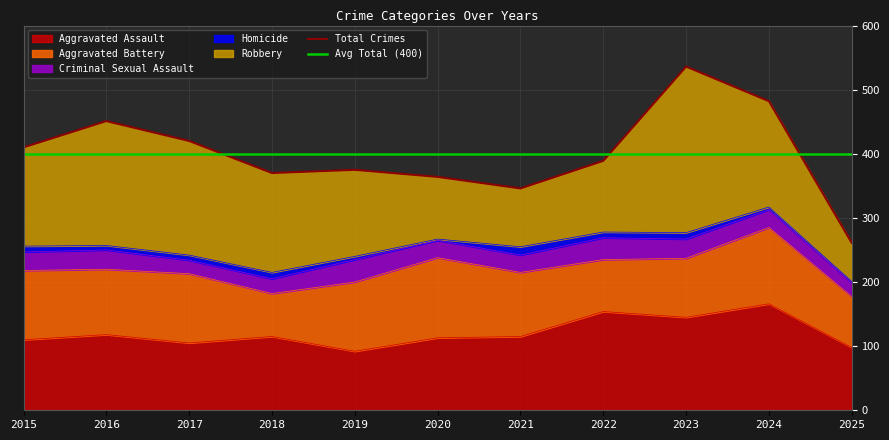

Which series changed the most between 2015 and 2019?

Robbery